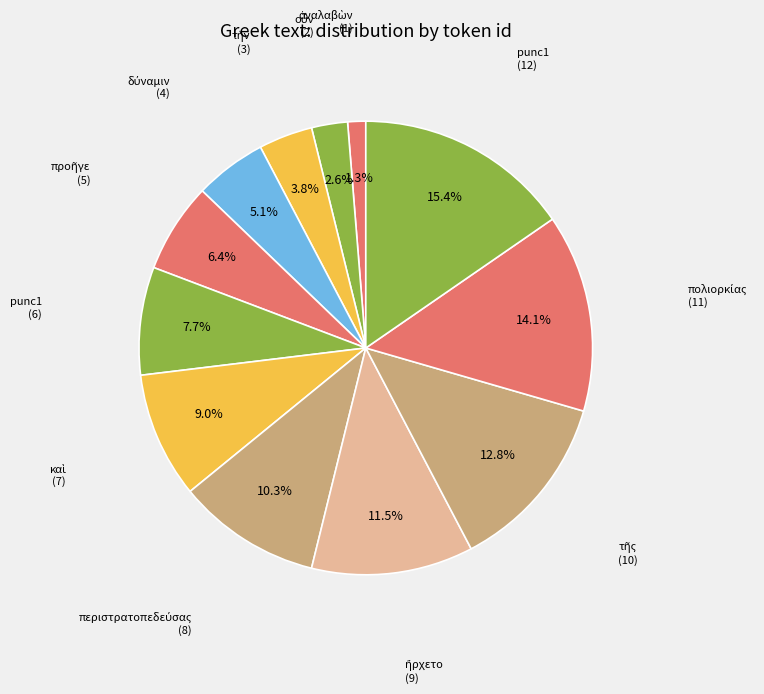

To the nearest percent, what is the average slice percentage?

8%